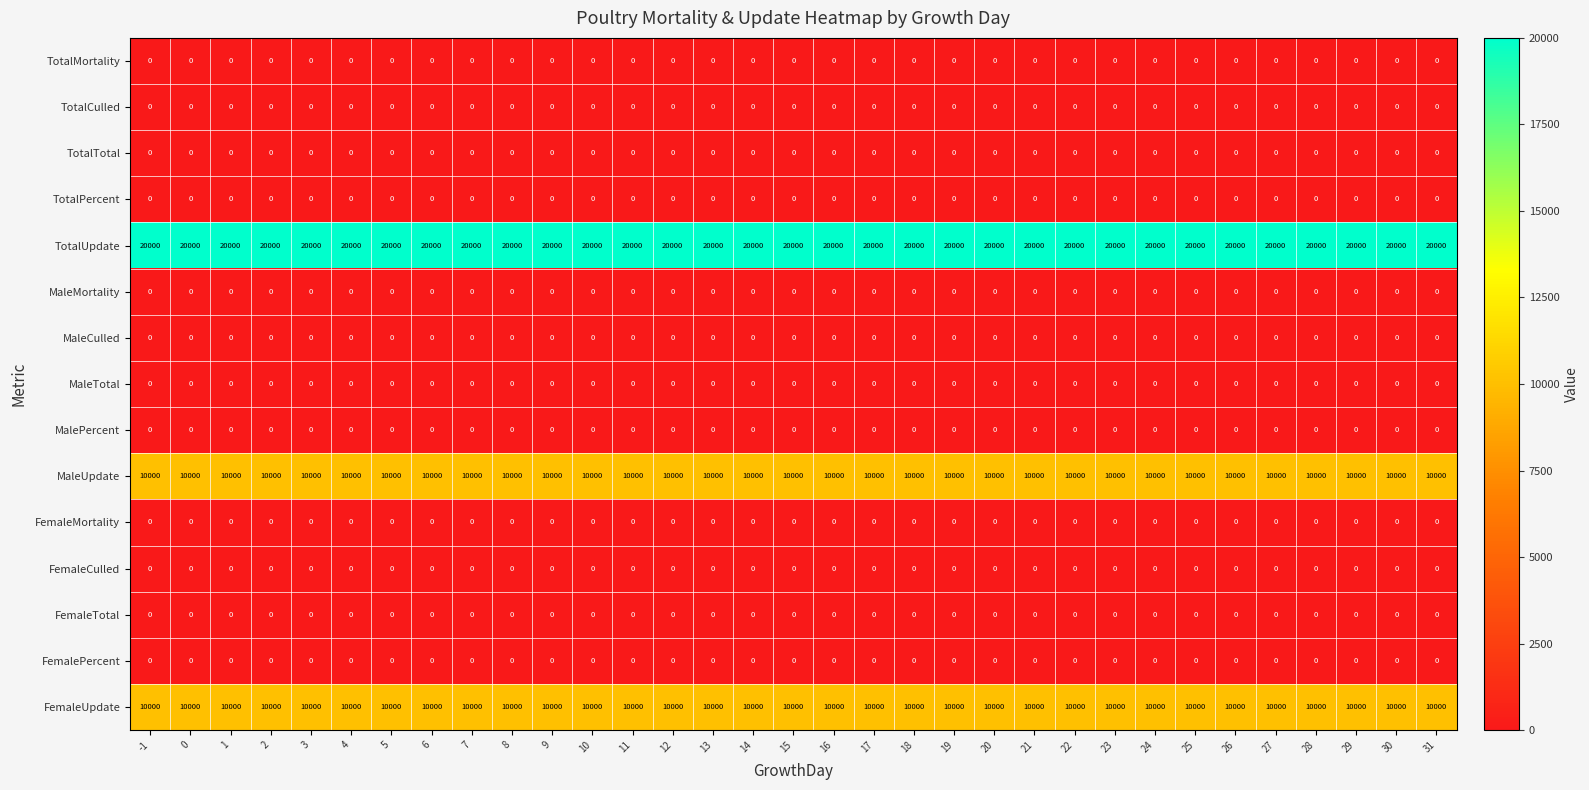

What is the spread (max minus min) of values at 5?

20000